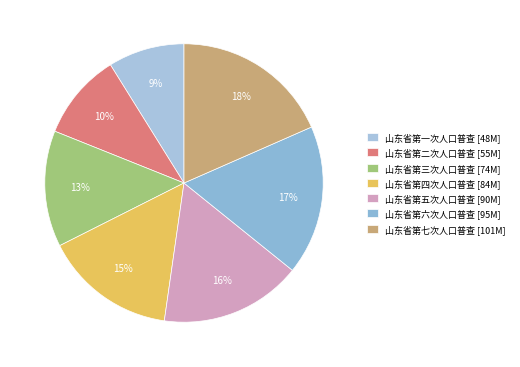

Is the sum of 山东省第四次人口普查 and 山东省第七次人口普查 greater than half?

No